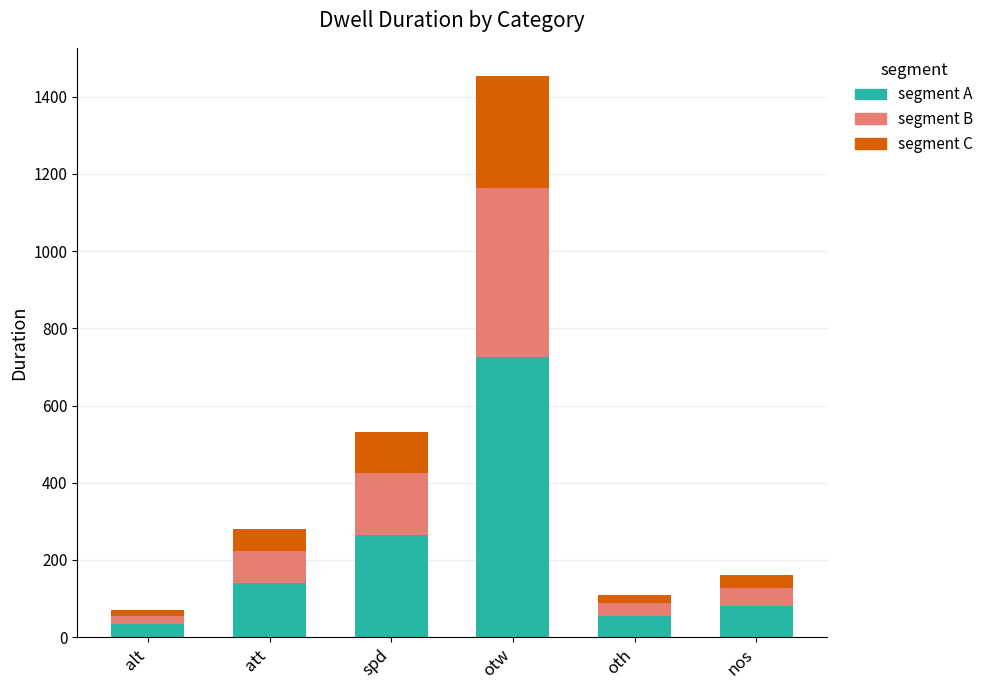

At which category is the sum across all series the highest?

otw